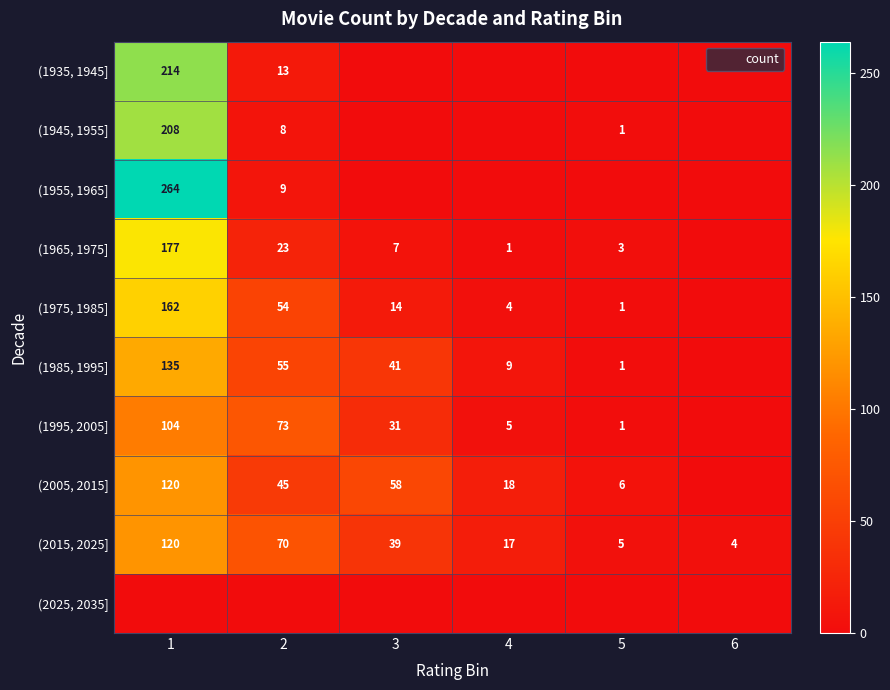

At which category is the sum across all series the highest?

1